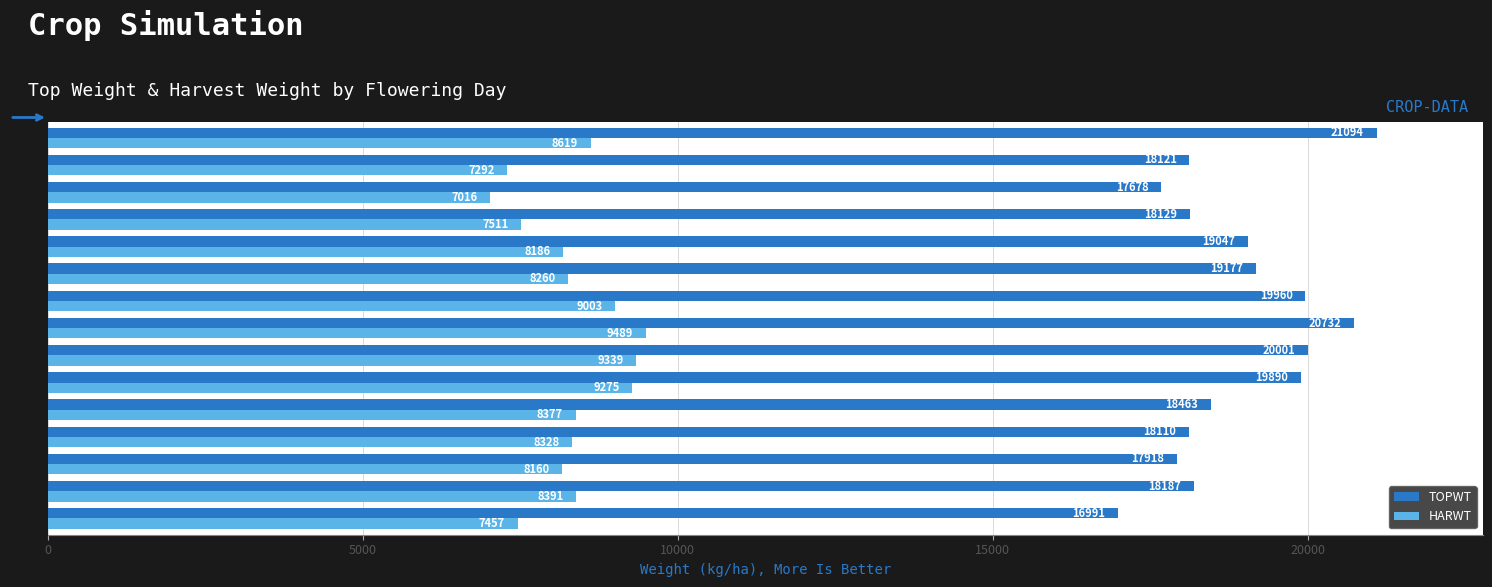

What is the sum of all HARWT values?

124703